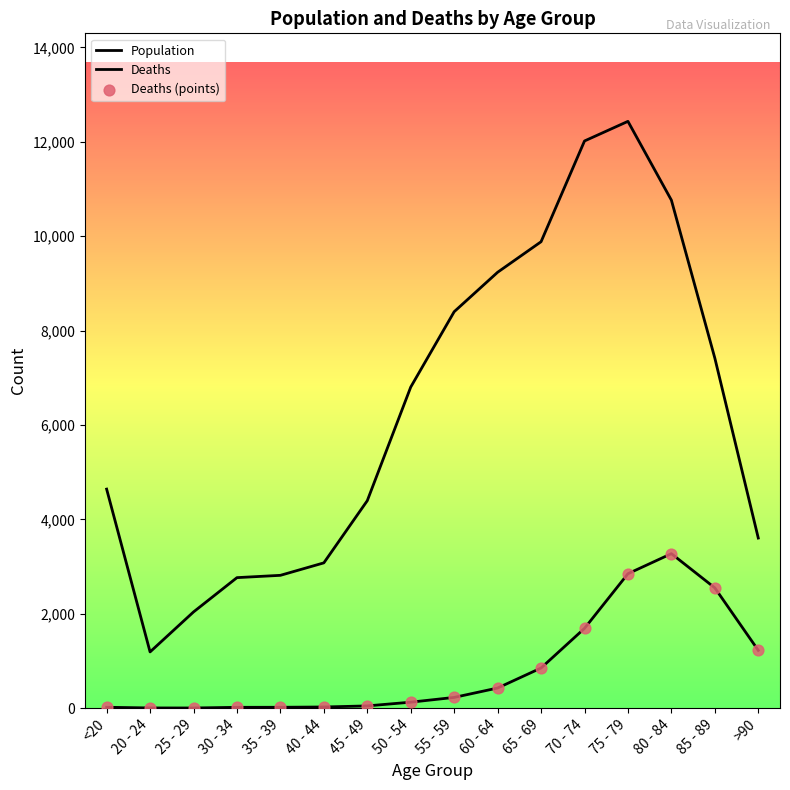

Is this an area chart (filled region under the line)?

No